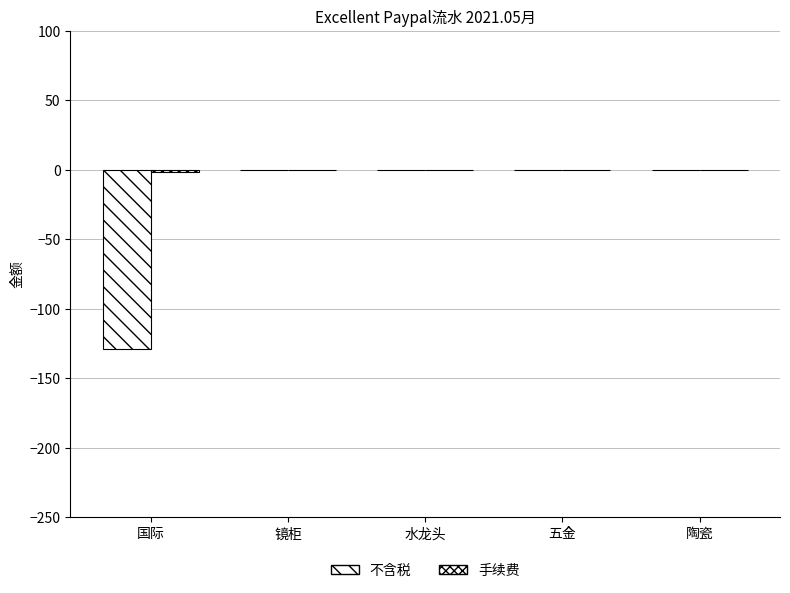

Which series has the largest range (max minus min)?

不含税